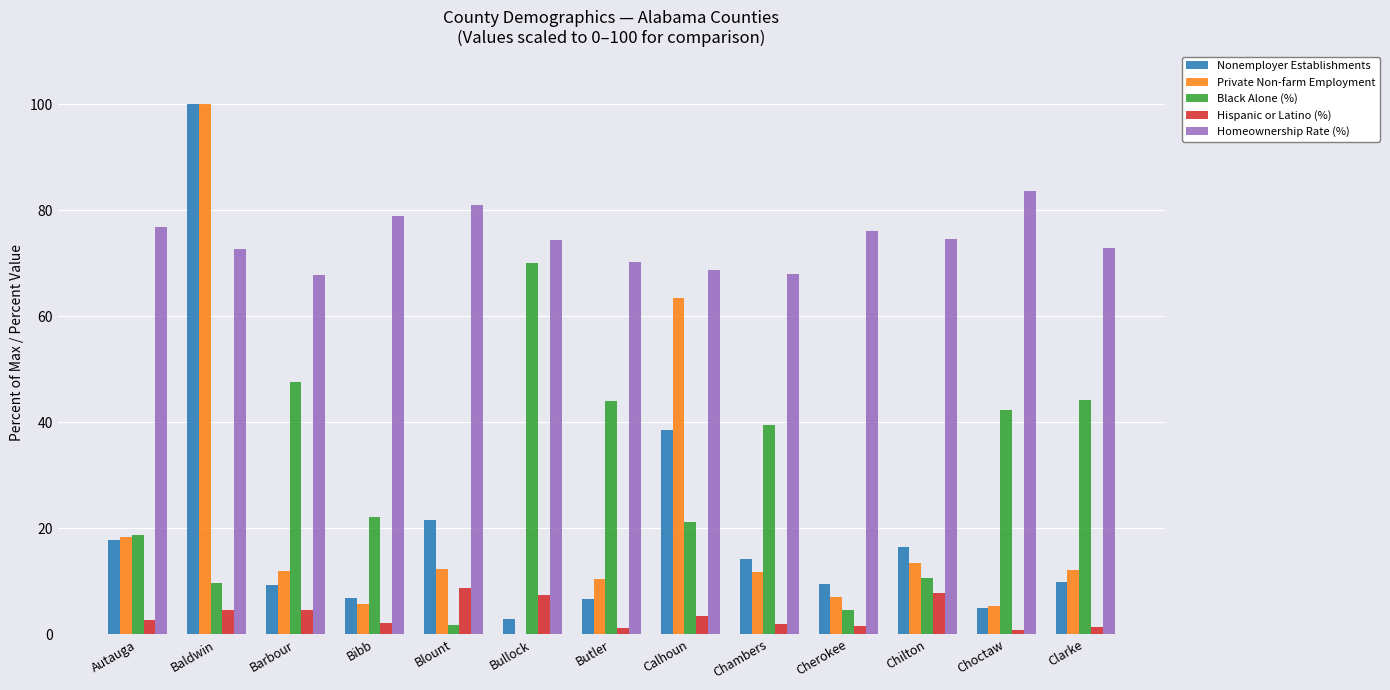

True or false: Black Alone (%) has a value of 75.0 at Choctaw.

False